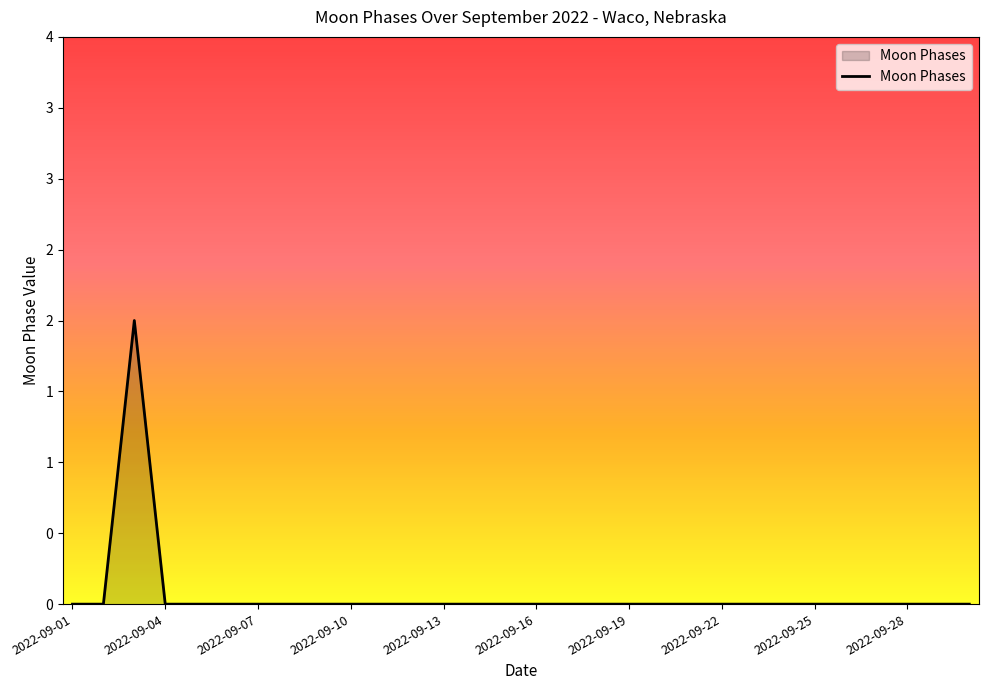

What is the greatest value displayed?

2